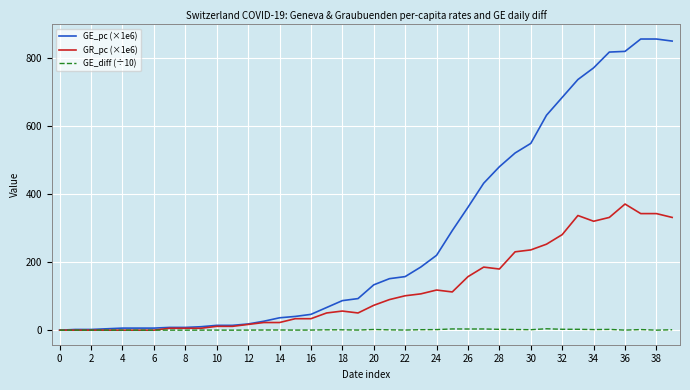

Rank the series by their average value, from lowest to highest.

GE_diff (÷10), GR_pc (×1e6), GE_pc (×1e6)